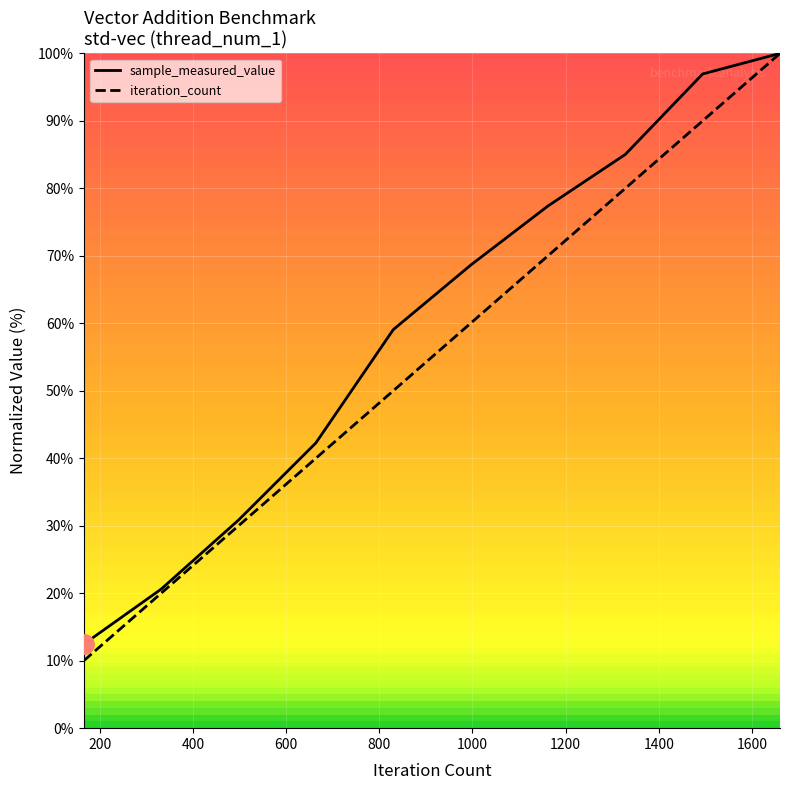

True or false: sample_measured_value has more than 1 interior local peaks.

False